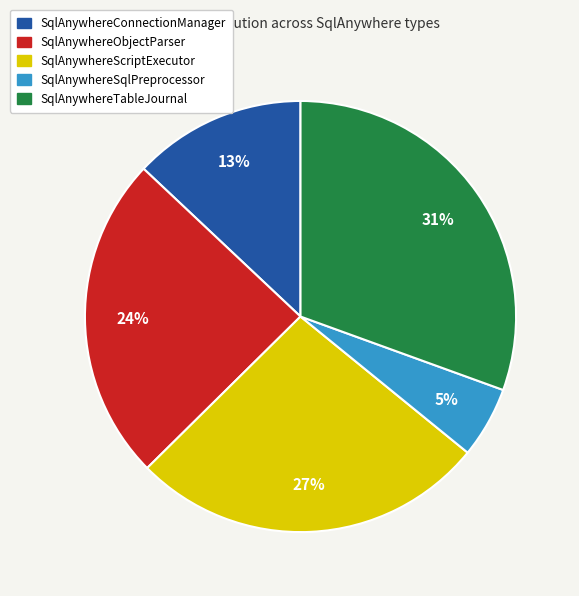

To the nearest percent, what portion does SqlAnywhereTableJournal represent?

31%